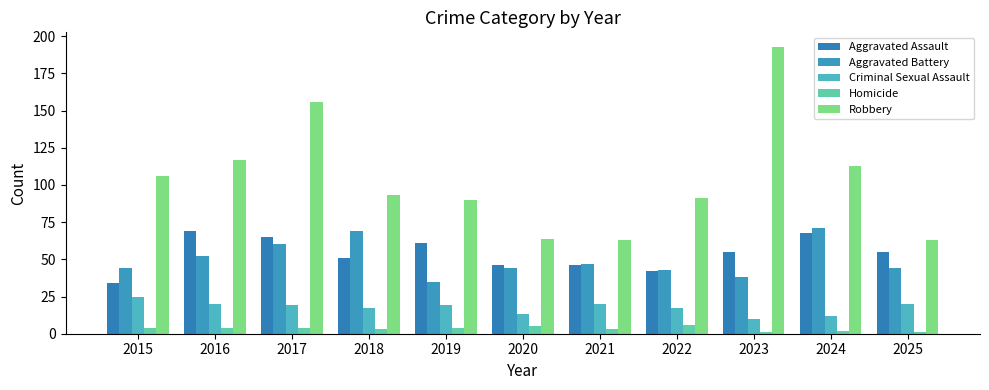

What is the difference between the maximum and minimum values in the Criminal Sexual Assault series?

15